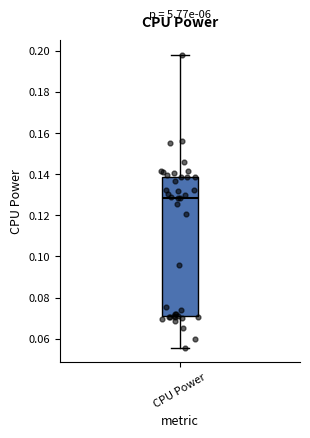

Read this box plot against the y-axis: the position of the median line, the range covered by the box, and the ends of both whiskers. The values are not printed on the chart, so give them approximately, as read against the axis.

median 0.128, box 0.072 to 0.138, whiskers 0.056 to 0.198